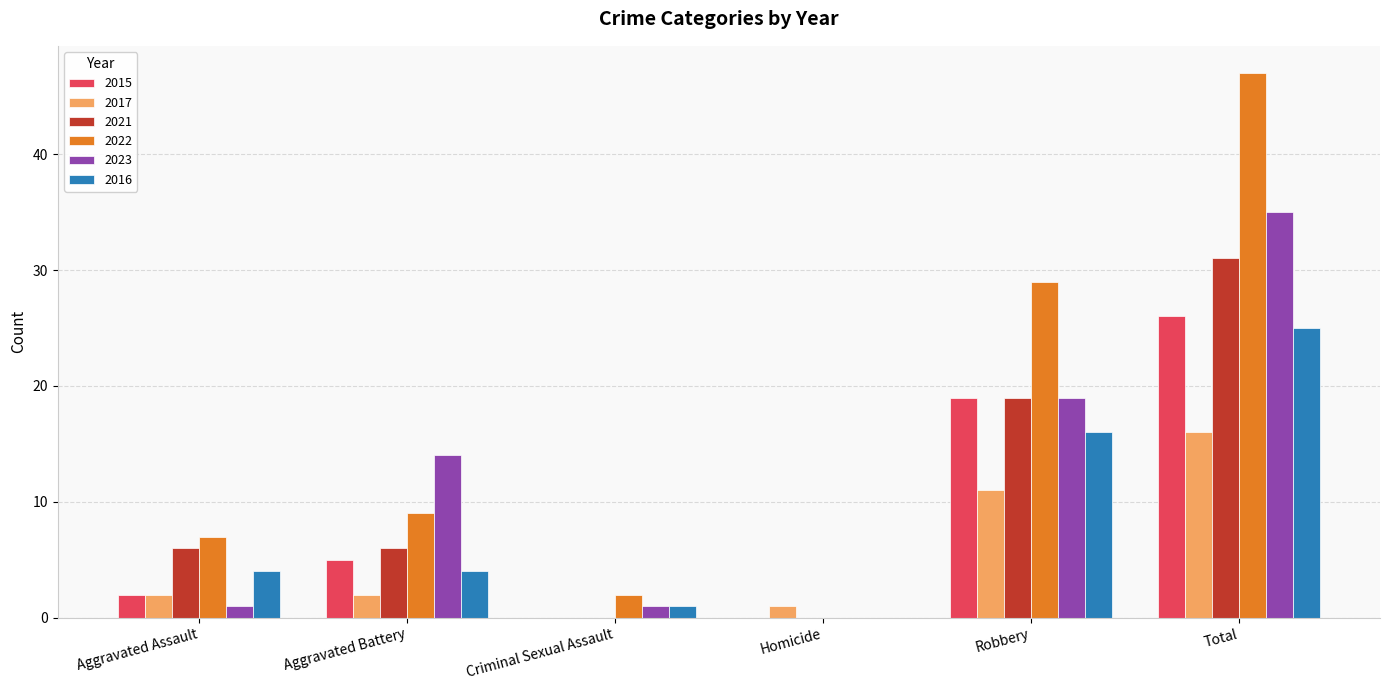

At which label is 2015 closest to 13?

Robbery